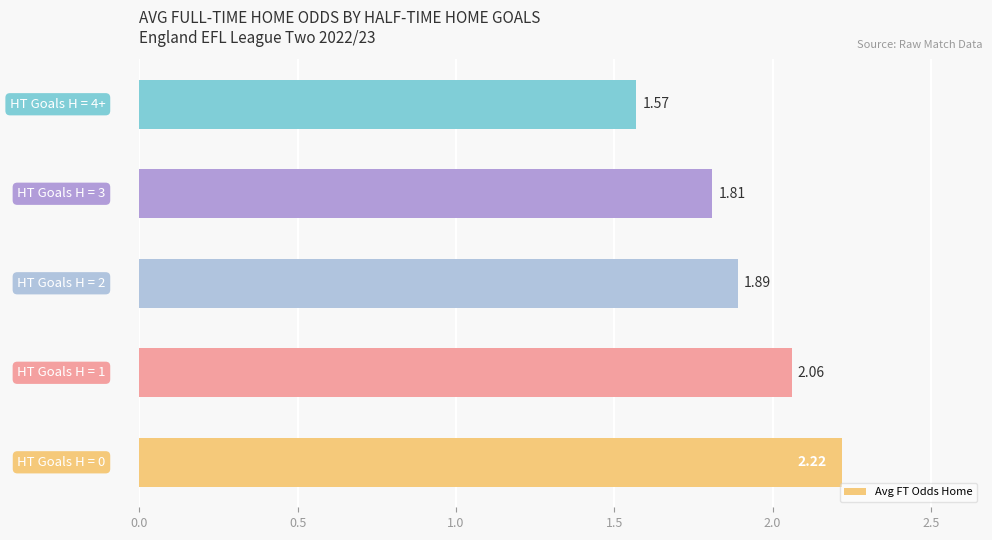

How many distinct data groups are displayed?

1